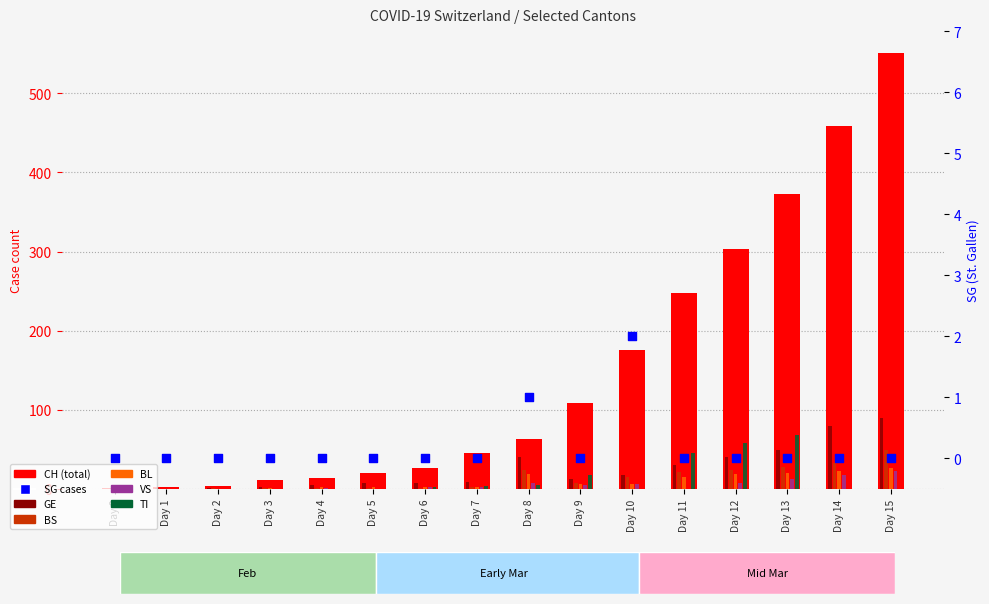

At how many categories does at least one series exceed 362?

3